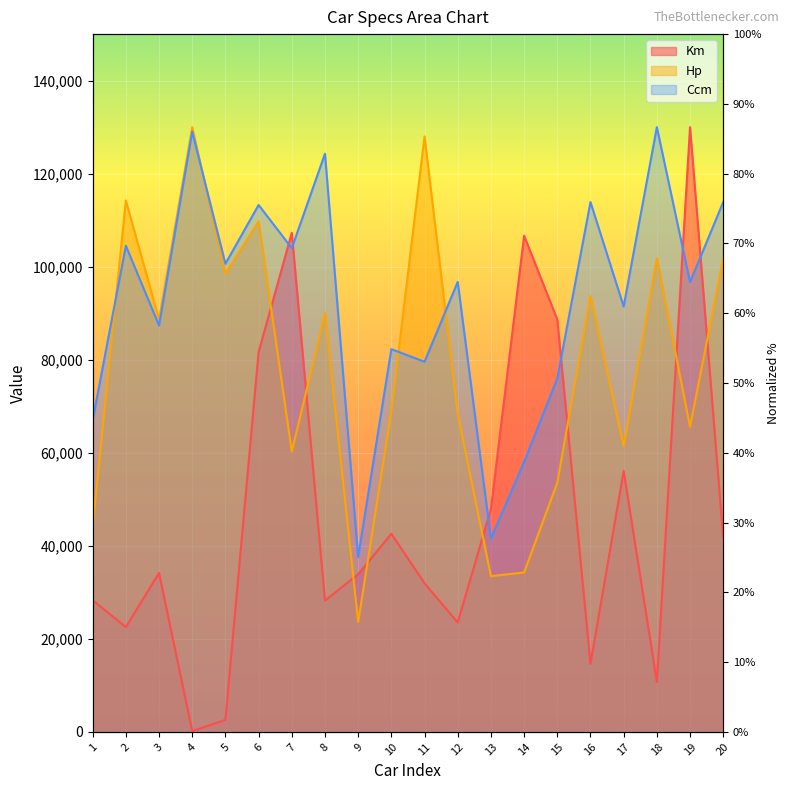

True or false: Hp and Ccm cross at least once.

True